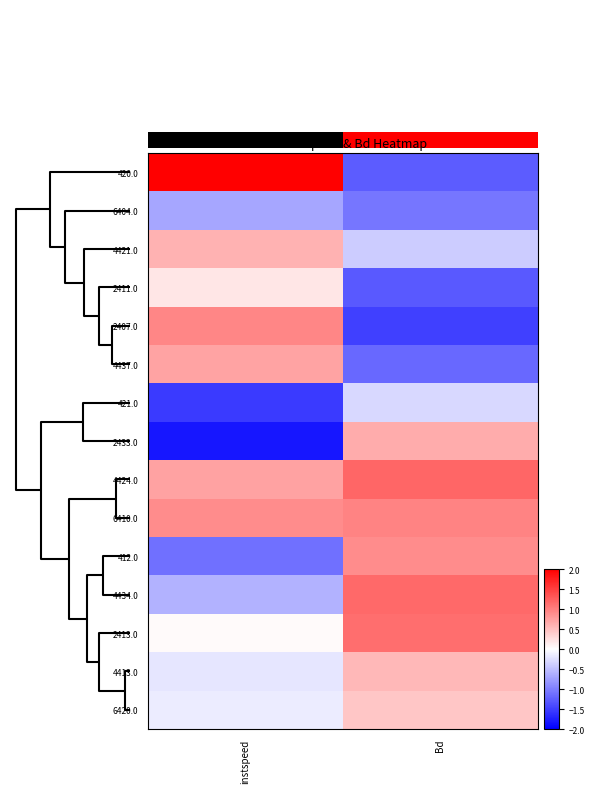

How many values in the 2413.0 series are below 1?

1